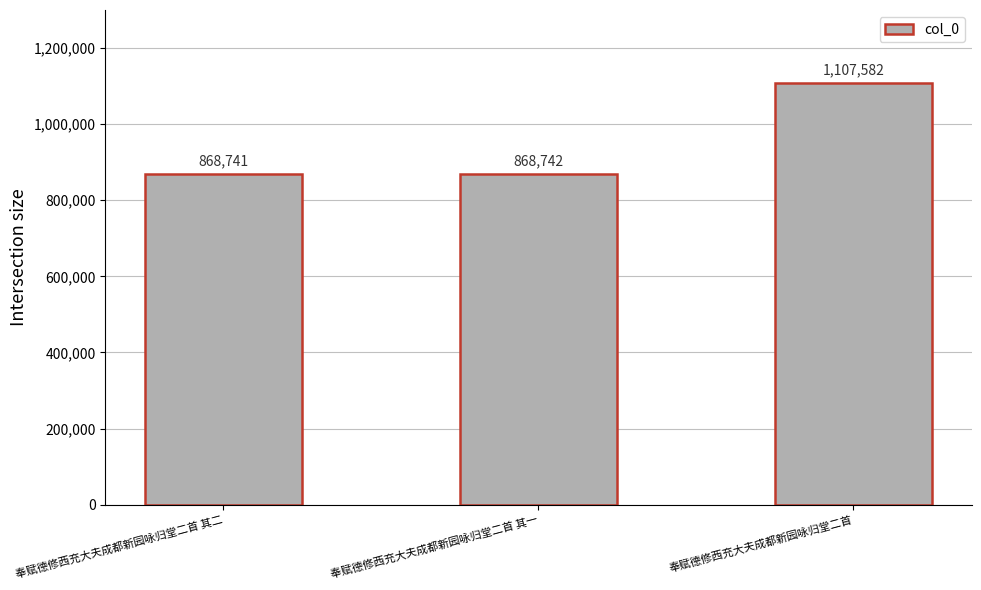

Does the chart contain any negative values?

No